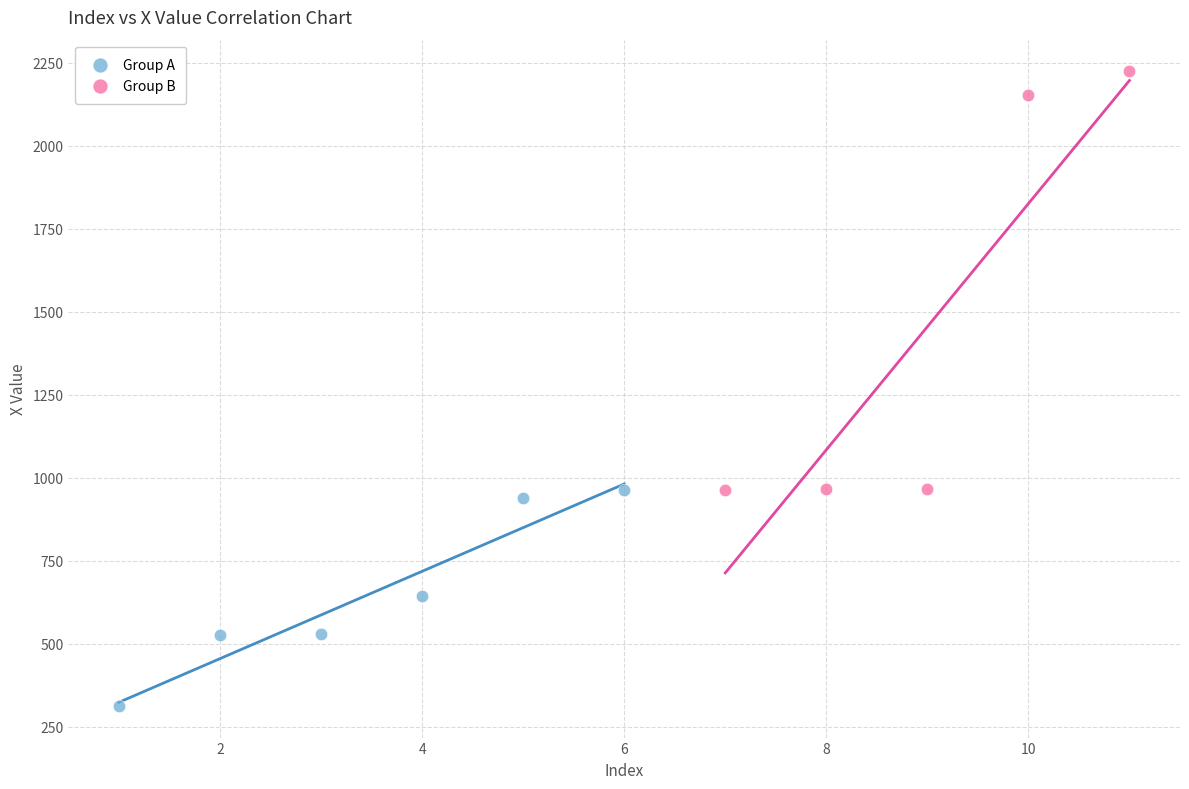

Which series contains the highest Y value?

Group B